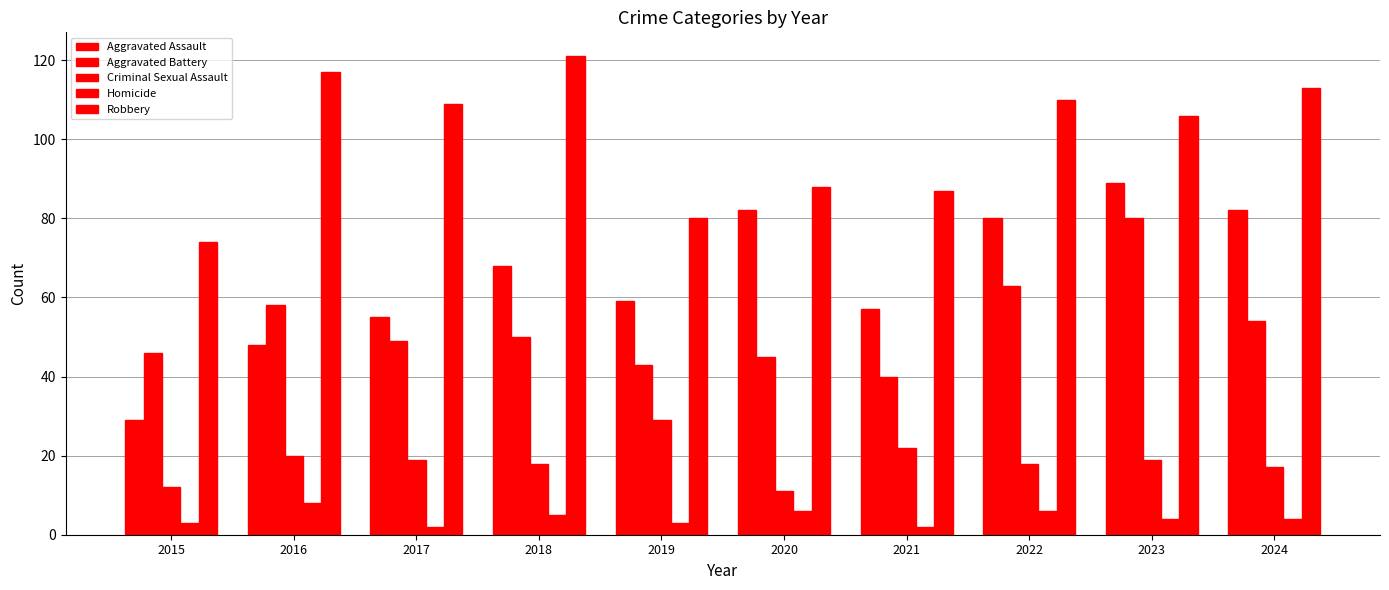

Count the number of categories in the chart.

10